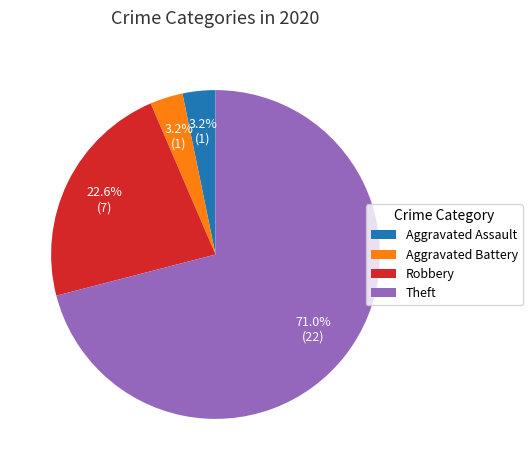

Do Theft and Robbery together represent more than half of the pie?

Yes